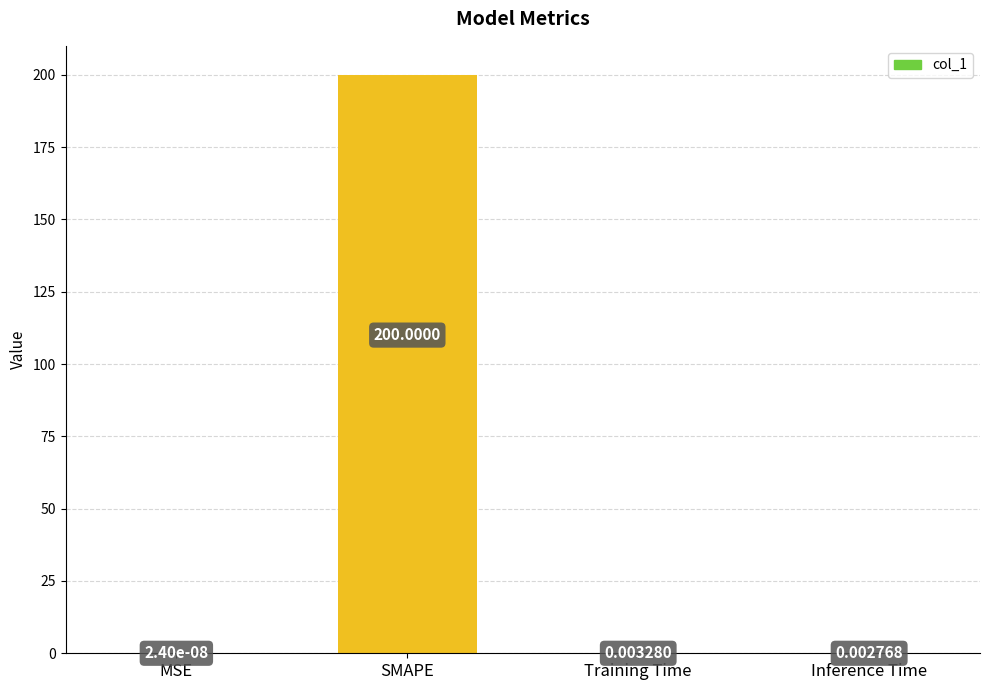

What is the average value?

50.0